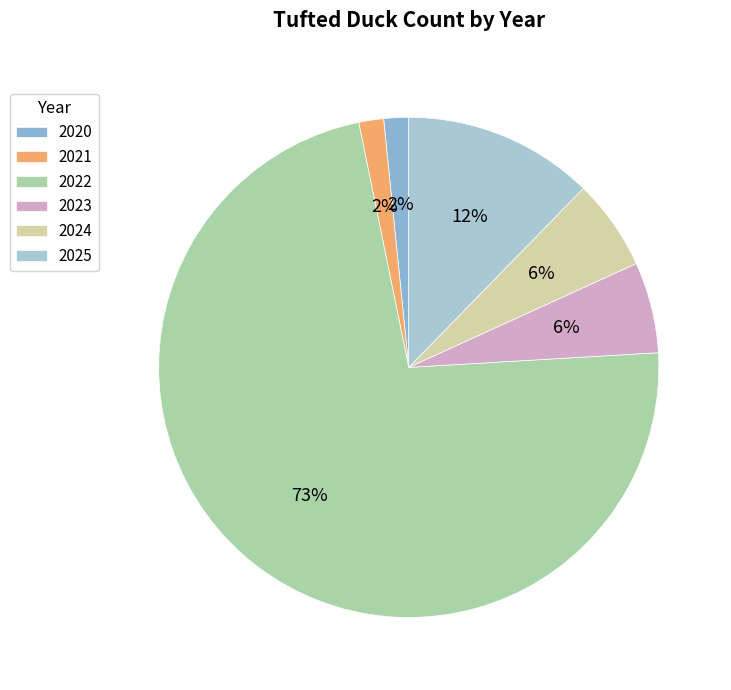

What is the change in value from 2022 to 2025?

-113